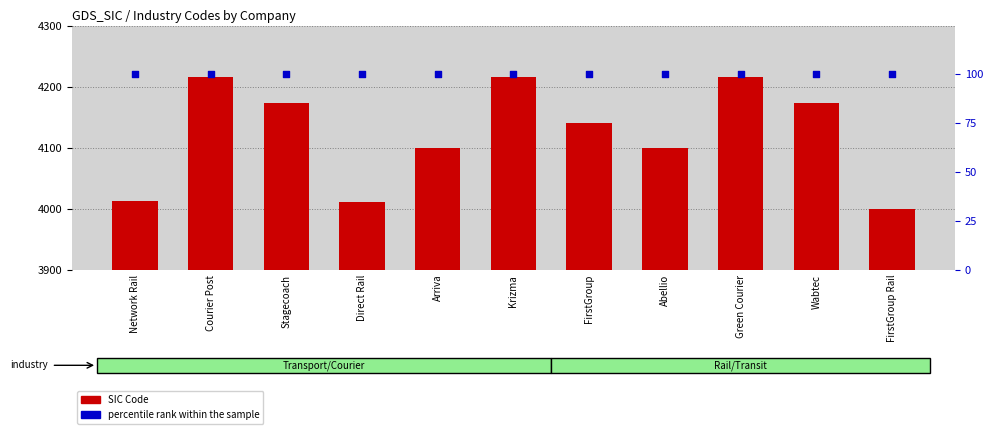

Which series reaches the maximum Y coordinate?

SIC Code